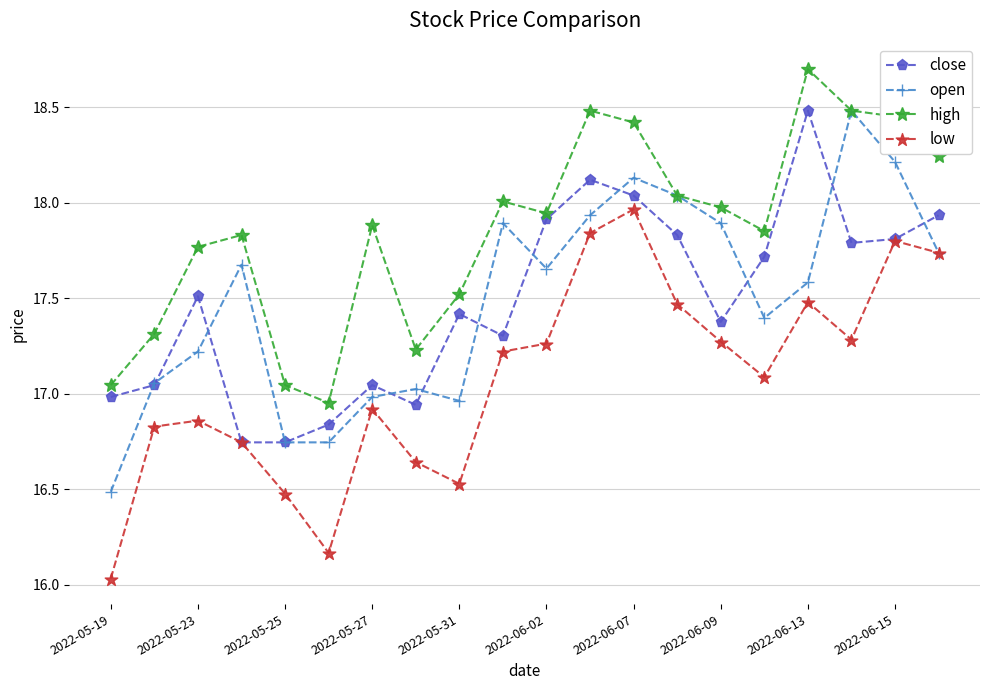

What is the maximum value shown in the chart?

18.7